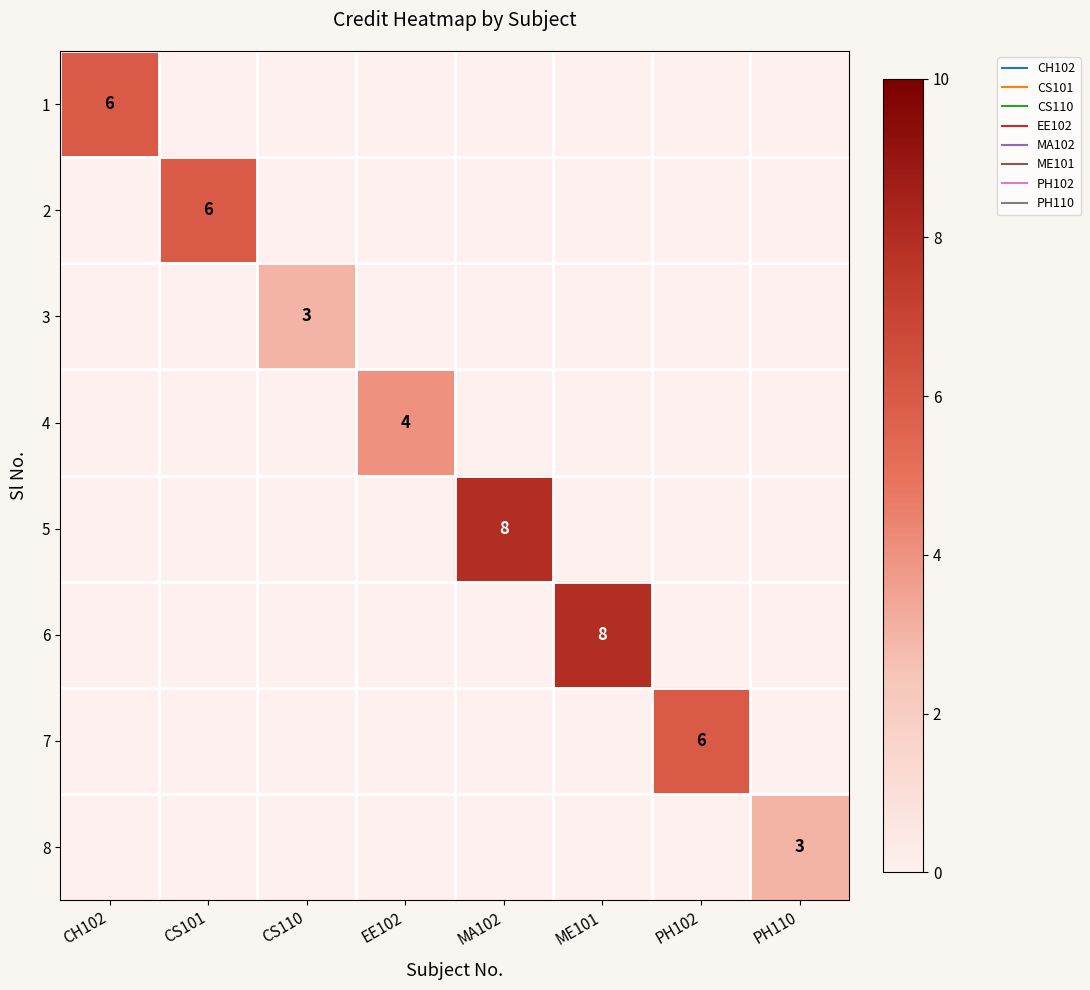

Rank the categories by 7 value from highest to lowest.

PH102, CH102, CS101, CS110, EE102, MA102, ME101, PH110